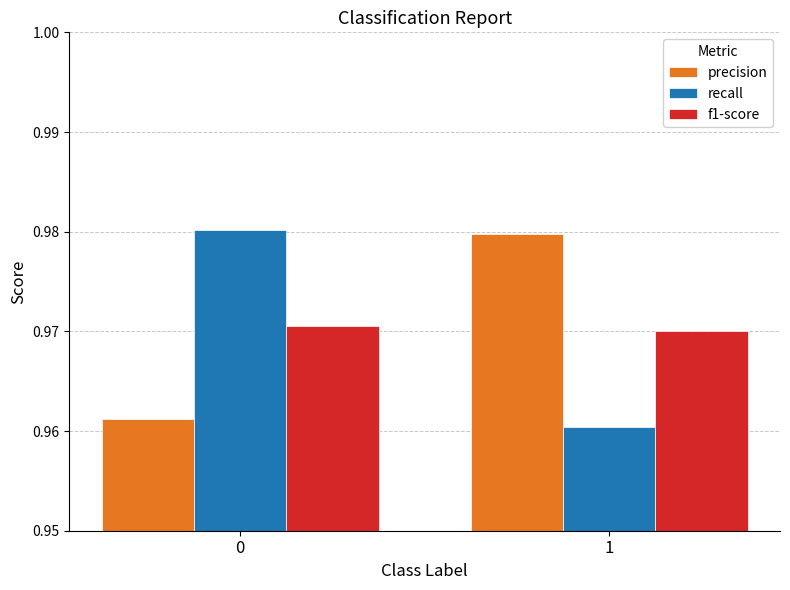

What is the sum of the precision values at 1 and 0?

1.9